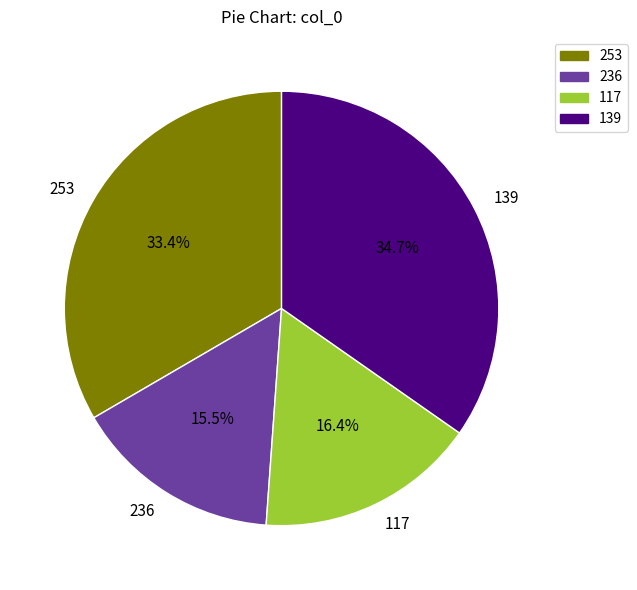

True or false: 253 accounts for 33% of the total.

True